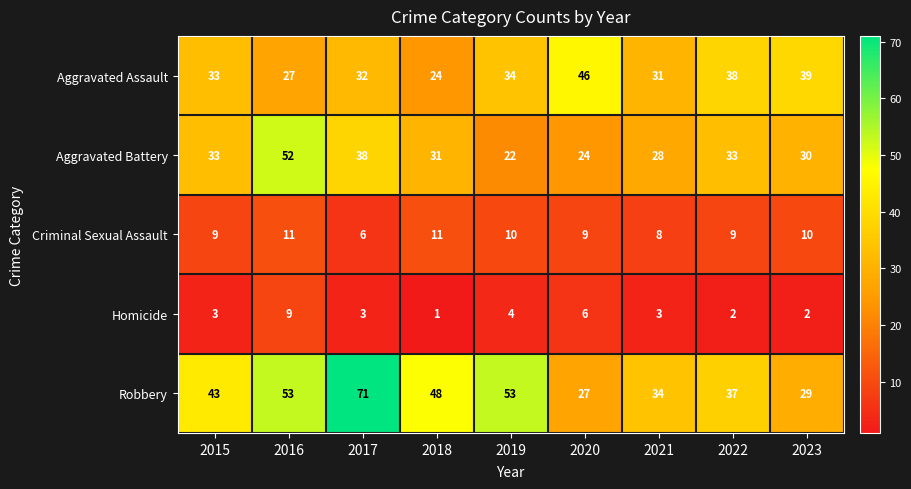

What is the total value across all series at 2020?

112